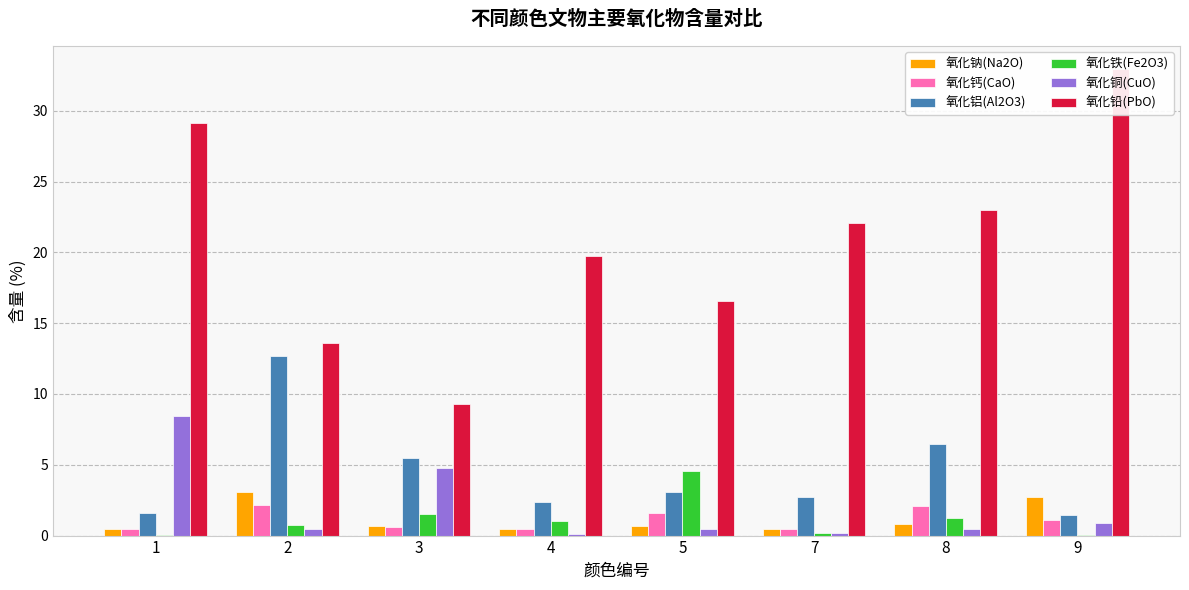

Reading left to right, transcribe all the data shown in this chart.

氧化钠(Na2O): 0.5	3.1	0.7	0.5	0.7	0.5	0.8	2.7
氧化钙(CaO): 0.5	2.1	0.6	0.5	1.6	0.5	2.1	1.1
氧化铝(Al2O3): 1.6	12.7	5.5	2.4	3.1	2.7	6.5	1.4
氧化铁(Fe2O3): 0.0	0.8	1.5	1.0	4.6	0.2	1.3	0.1
氧化铜(CuO): 8.5	0.4	4.8	0.1	0.4	0.2	0.5	0.9
氧化铅(PbO): 29.1	13.6	9.3	19.8	16.6	22.1	23.0	32.9